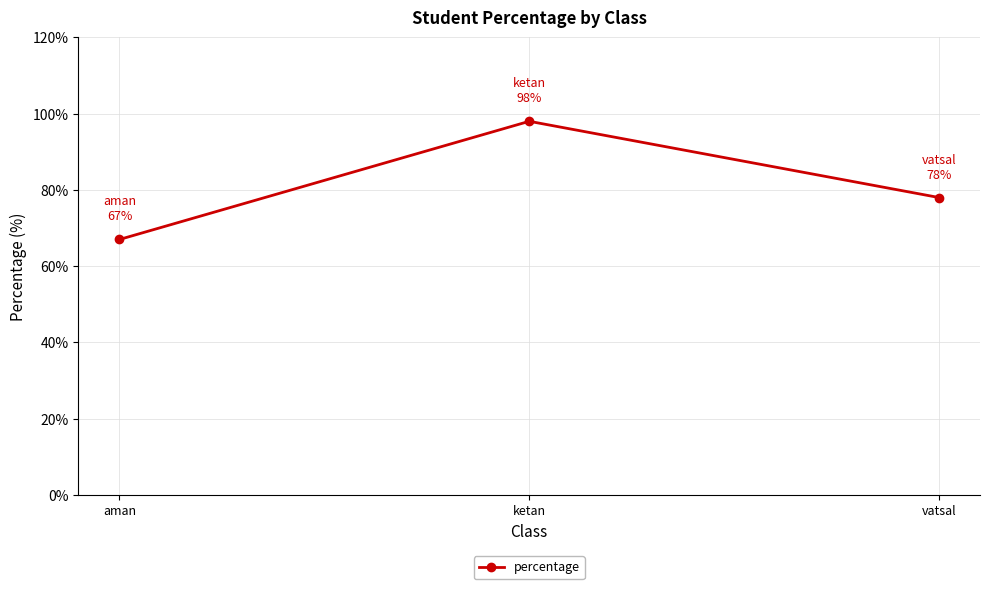

The value at ketan is 166. True or false?

False